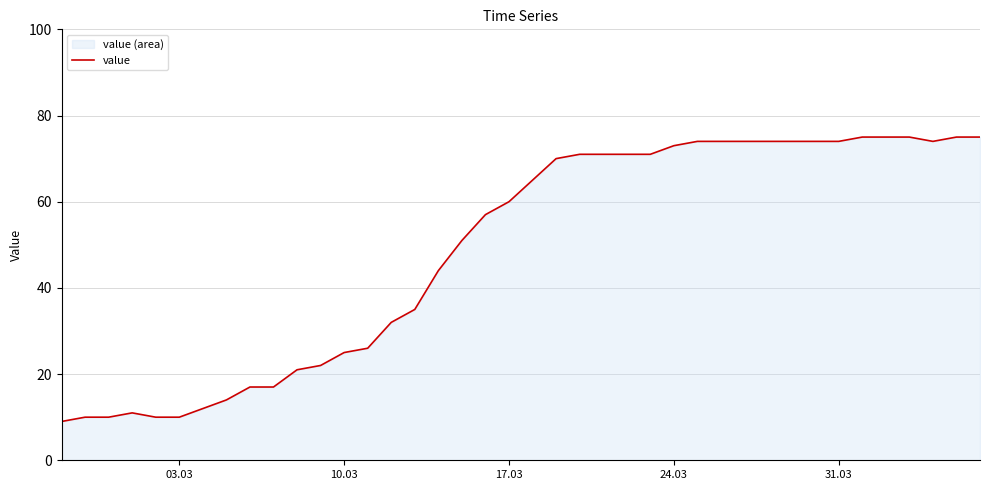

What is the smallest value displayed?

9